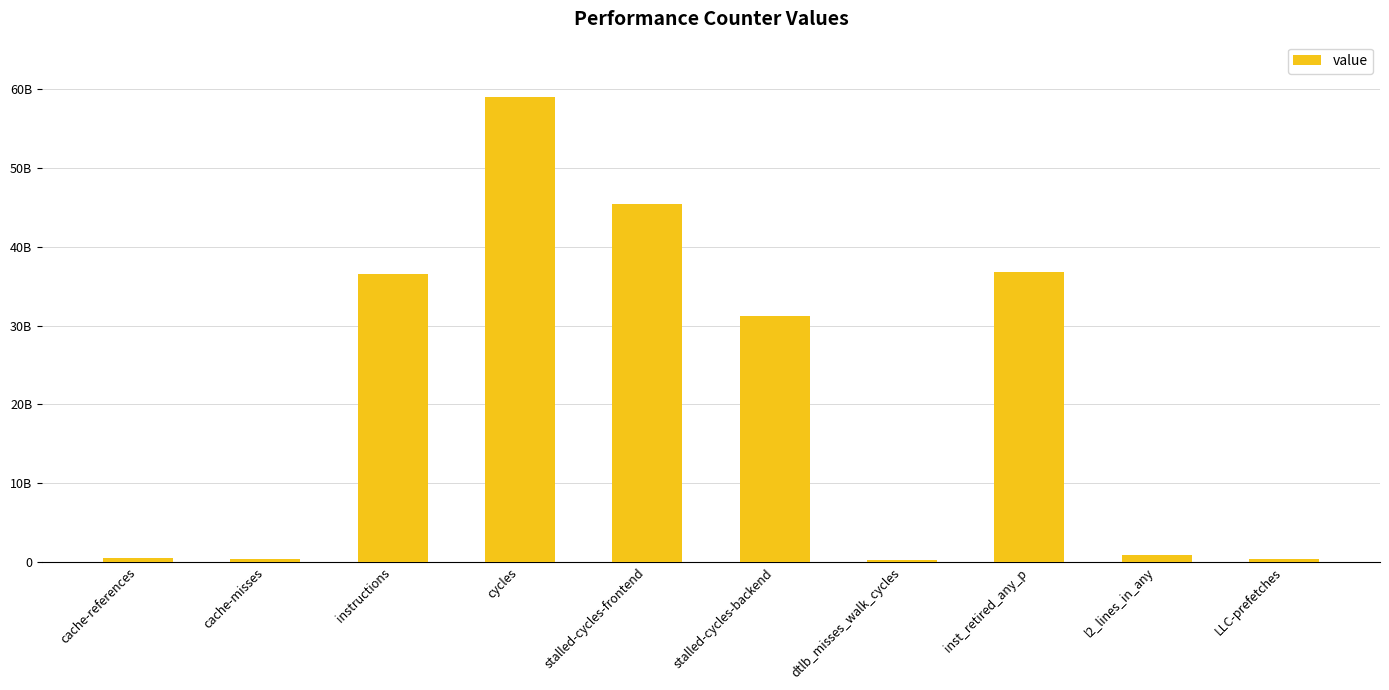

Reading left to right, what are all the values shown in this chart?

522468790	430509718	36497128251	58940523577	45396086658	31247187096	315181590	36842403538	886399931	367746951